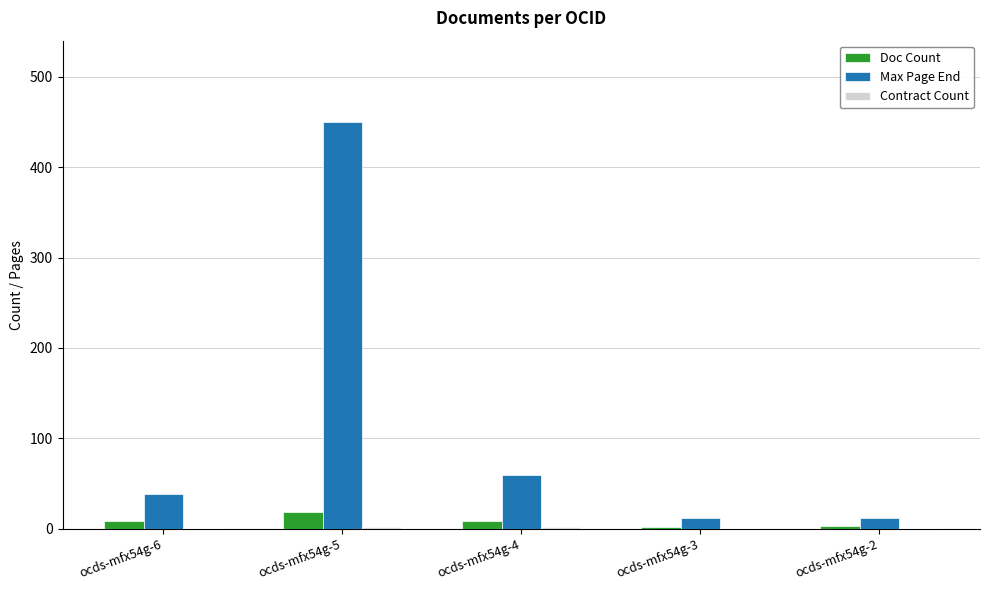

Between ocds-mfx54g-5 and ocds-mfx54g-2, which series saw the biggest shift?

Max Page End